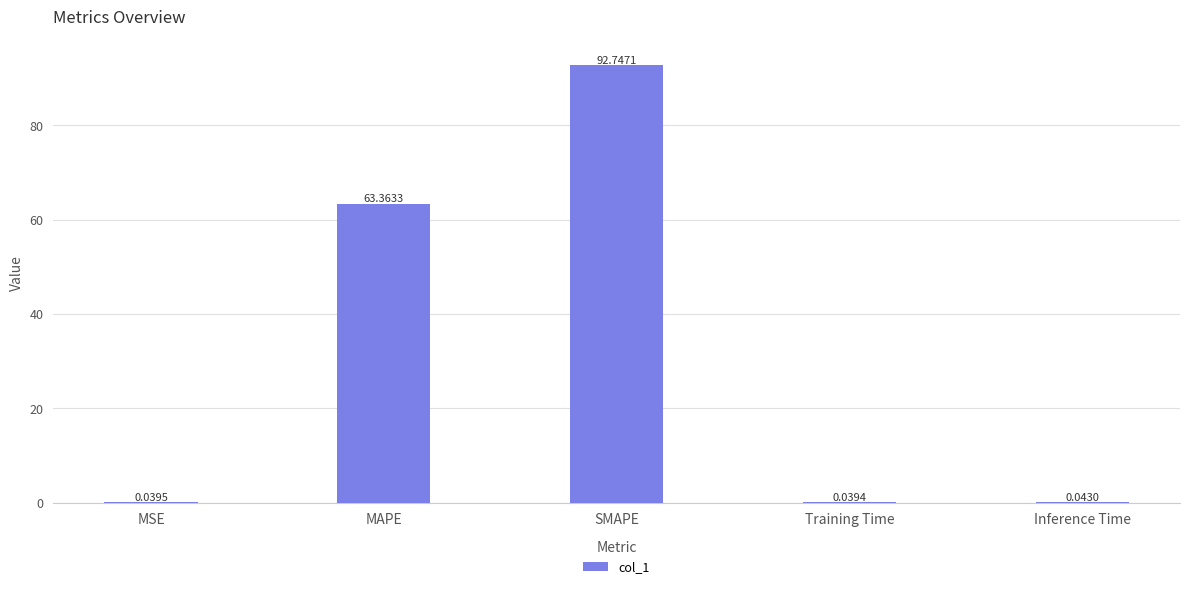

What is the sum of the values at SMAPE and Training Time?

92.8